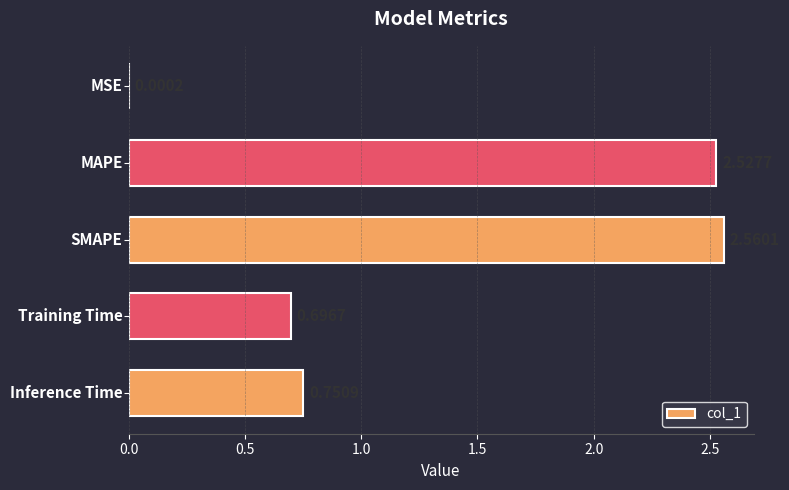

What is the sum of all values?

6.5